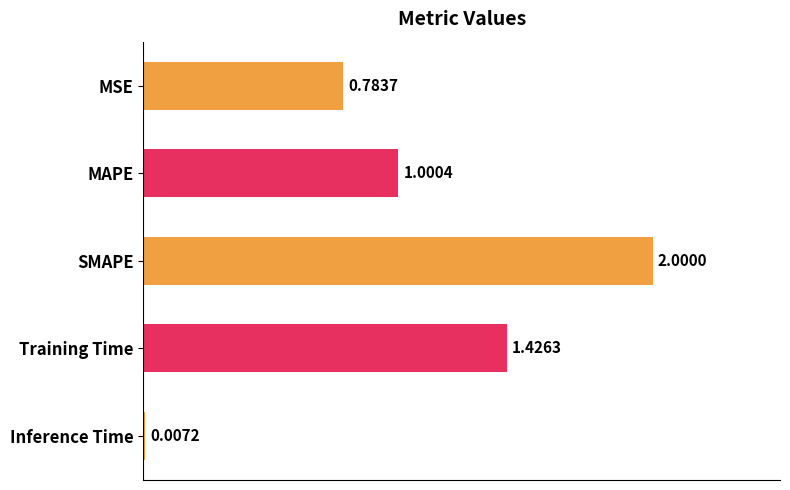

Which label corresponds to the largest value in the chart?

SMAPE